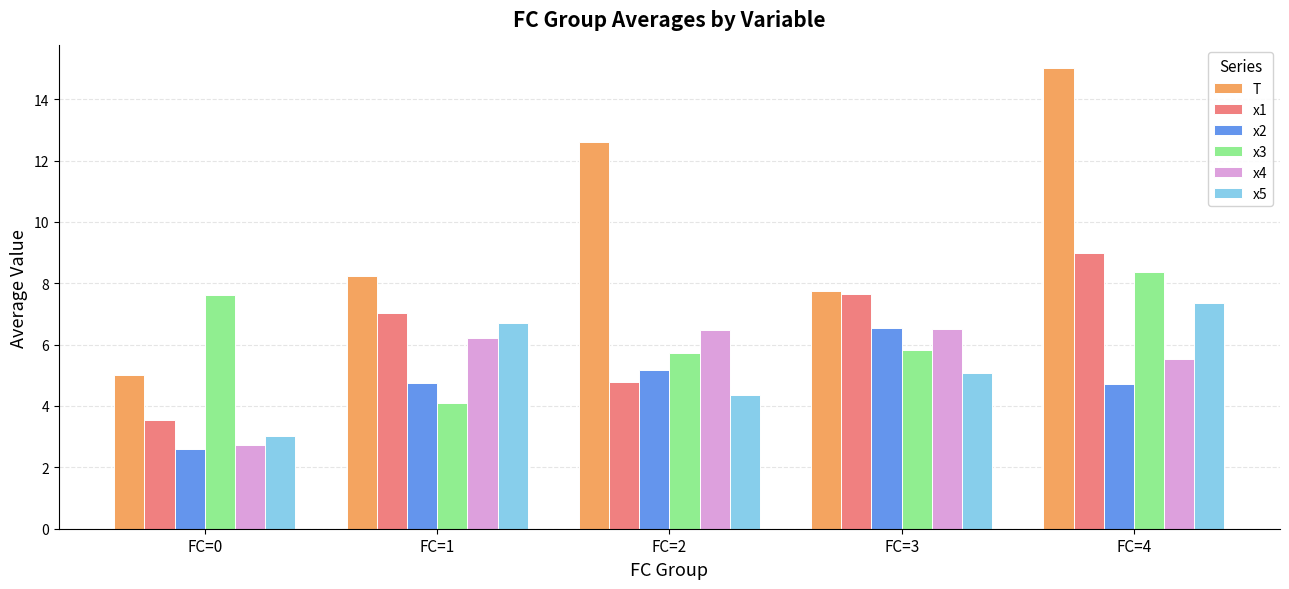

What is the maximum value shown in the chart?

15.0